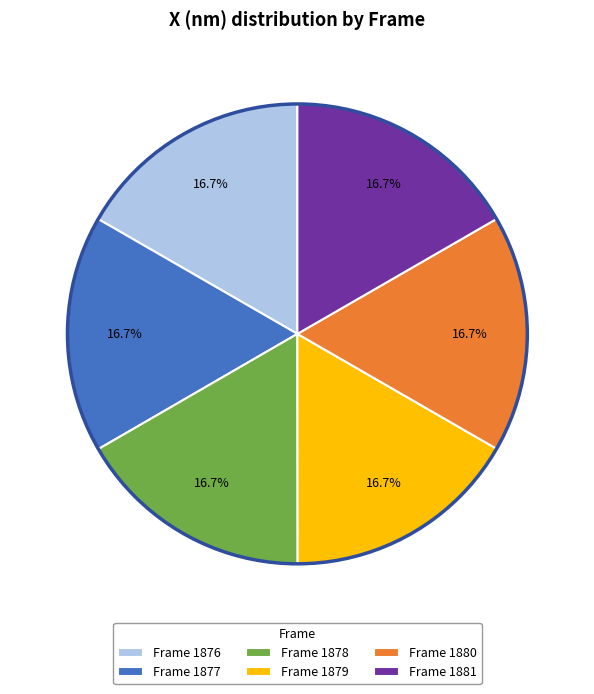

What percentage do Frame 1880 and Frame 1878 together represent?

33.3%